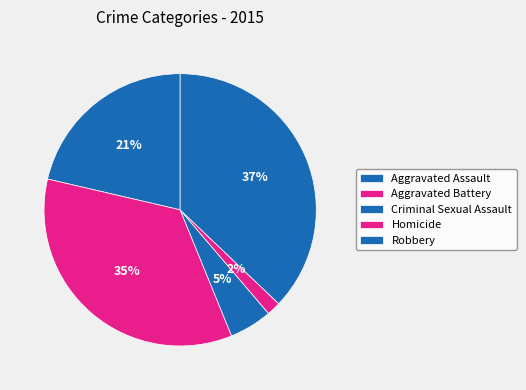

What percentage is the Homicide slice, to the nearest percent?

2%